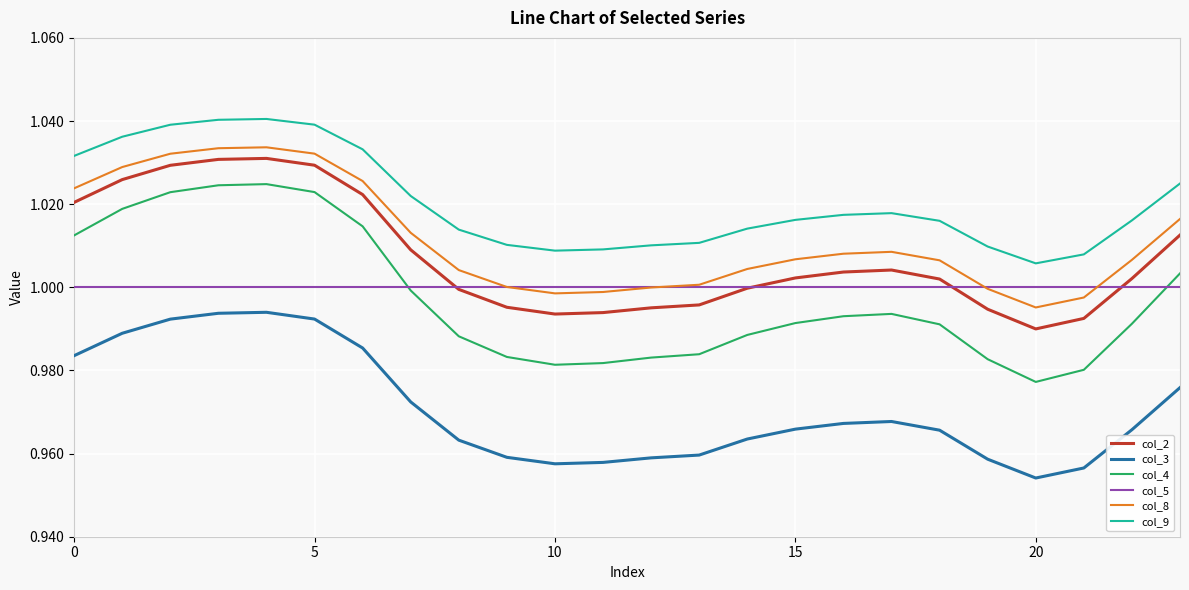

True or false: col_4 and col_2 intersect in this chart.

False